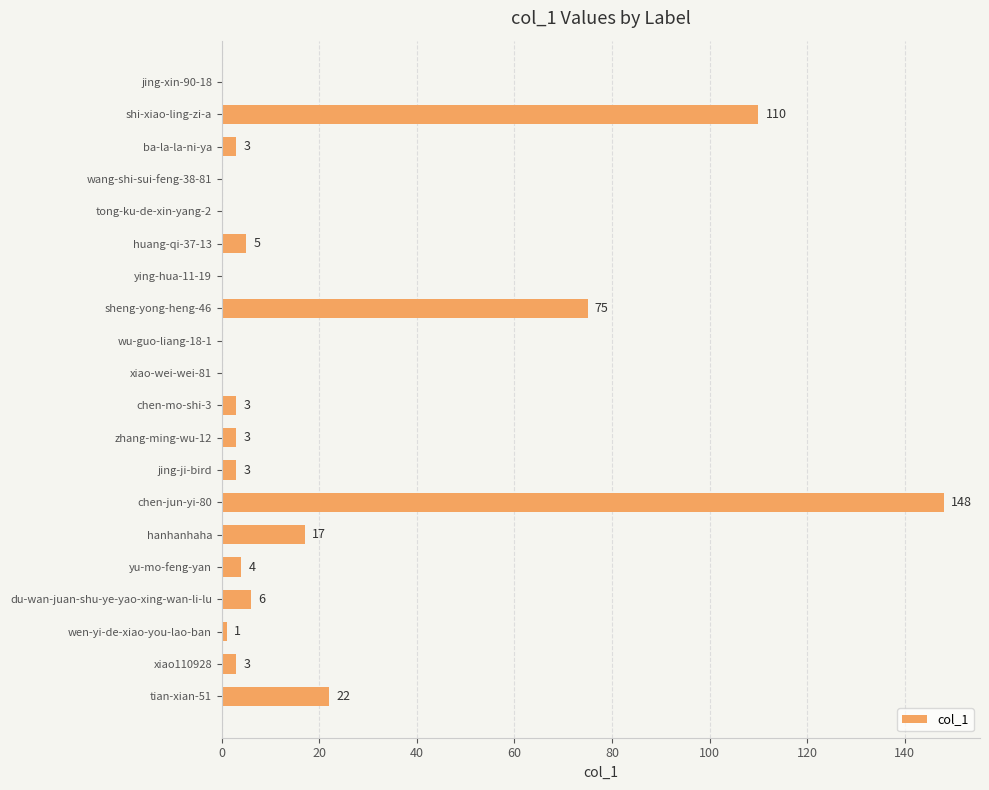

Which category has the highest value across all series?

chen-jun-yi-80